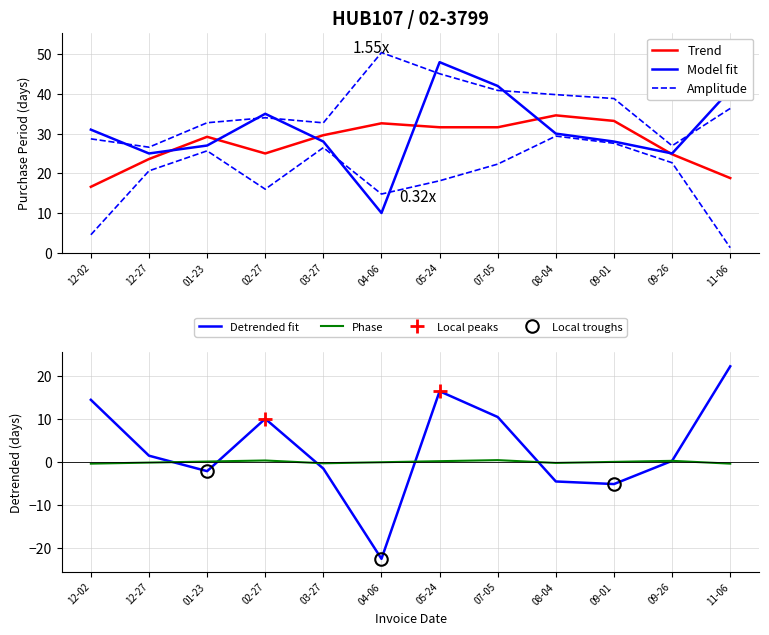

True or false: there are more than 0 points higher than both neighbors.

True